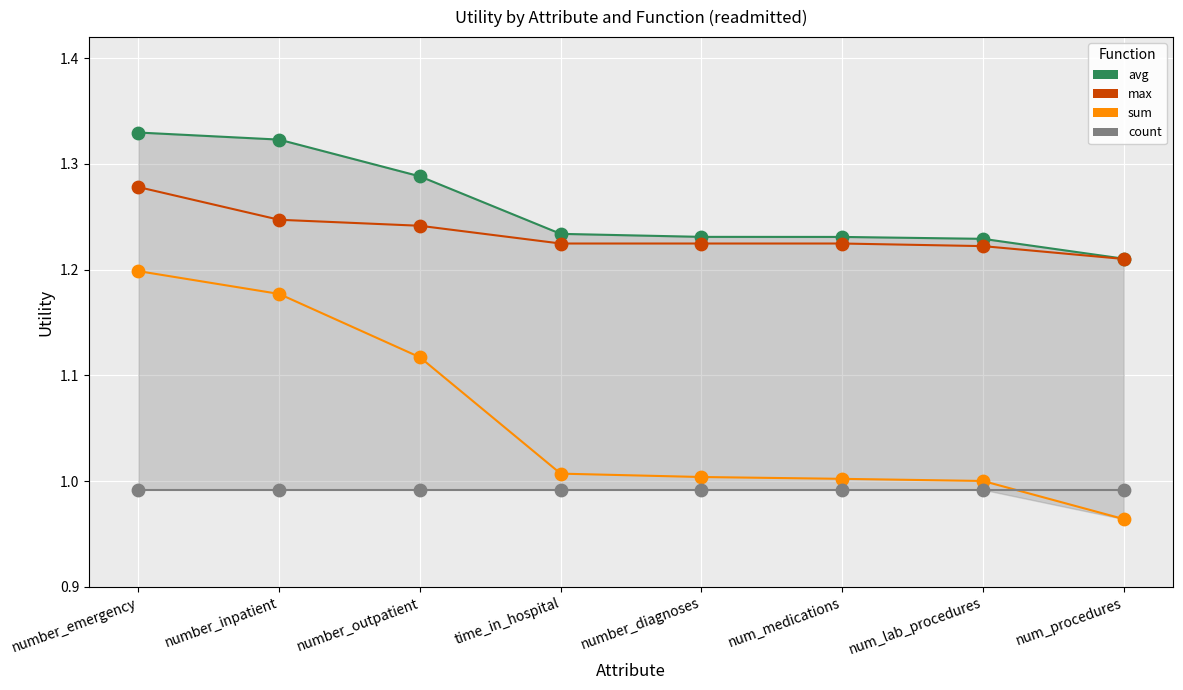

Which series reaches the maximum Y coordinate?

avg